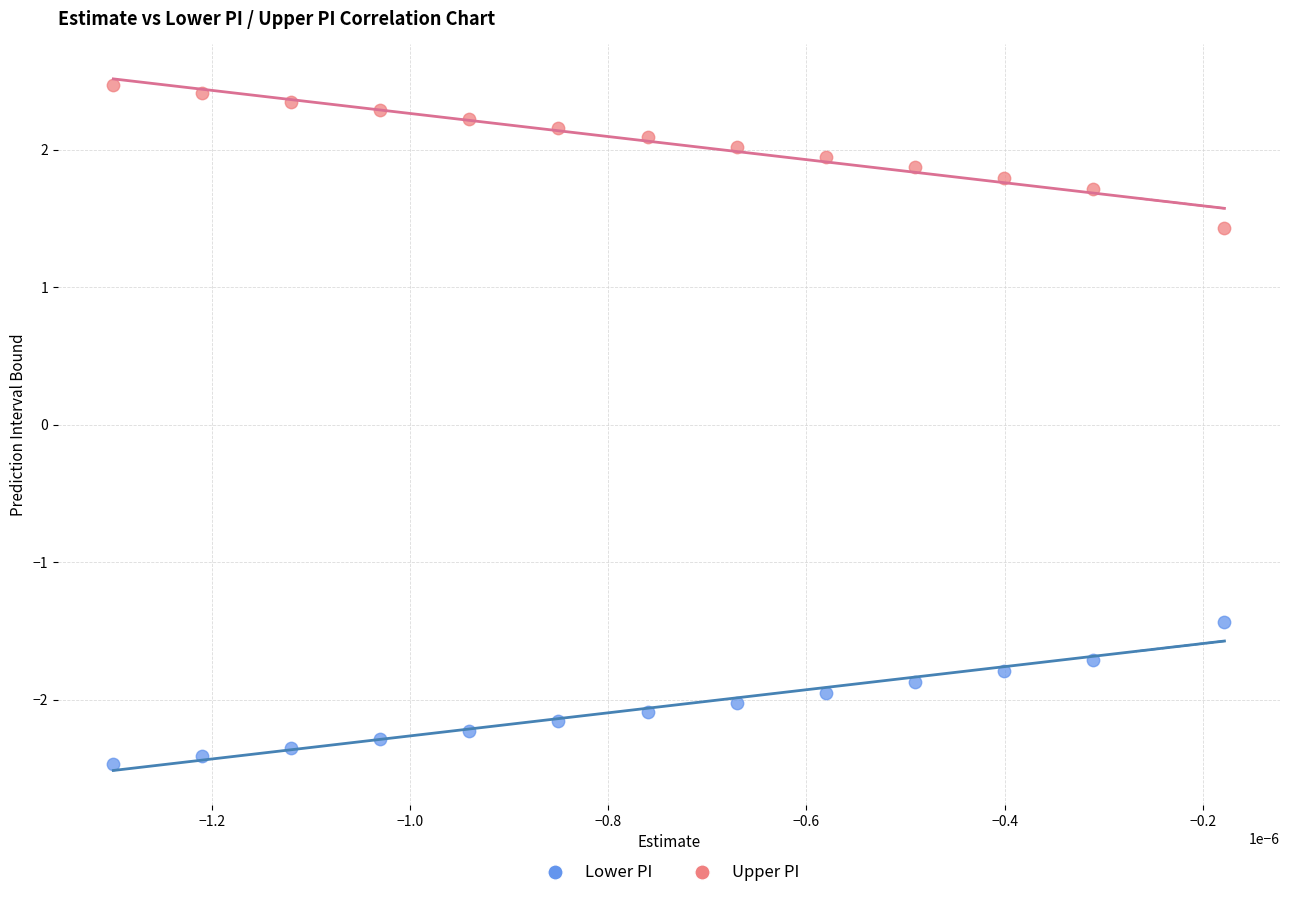

Which series reaches the minimum Y coordinate?

Lower PI